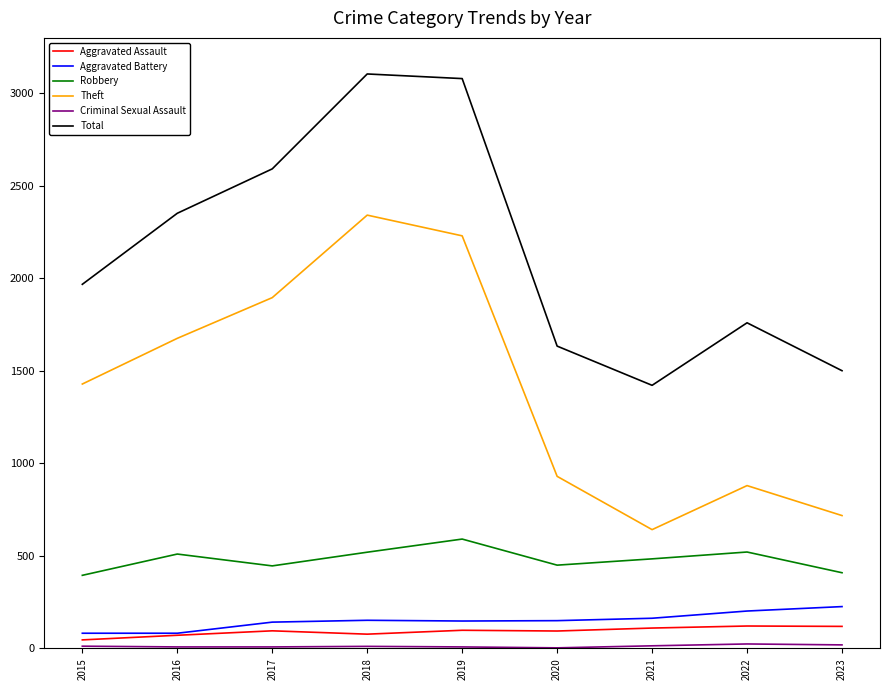

Which series has the largest total across all categories?

Total